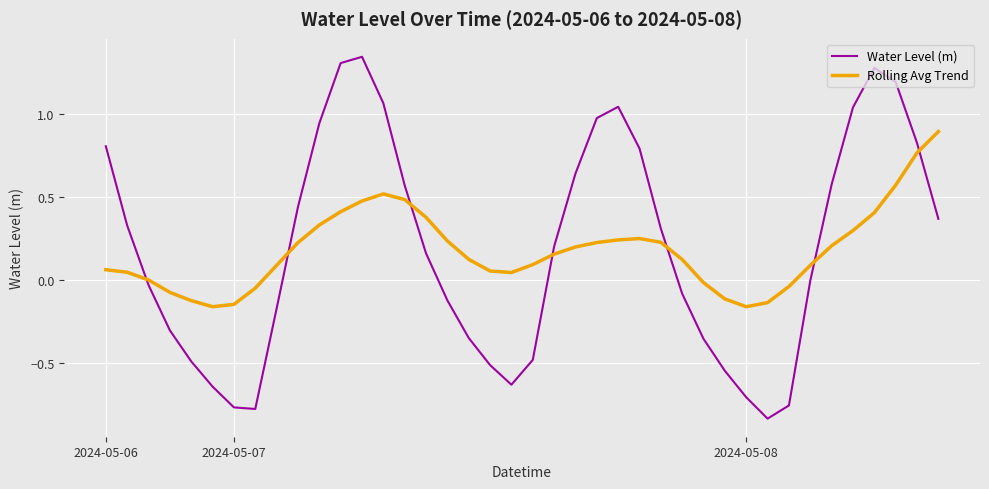

Which series ends up on top after the final intersection of Water Level (m) and Rolling Avg Trend?

Rolling Avg Trend